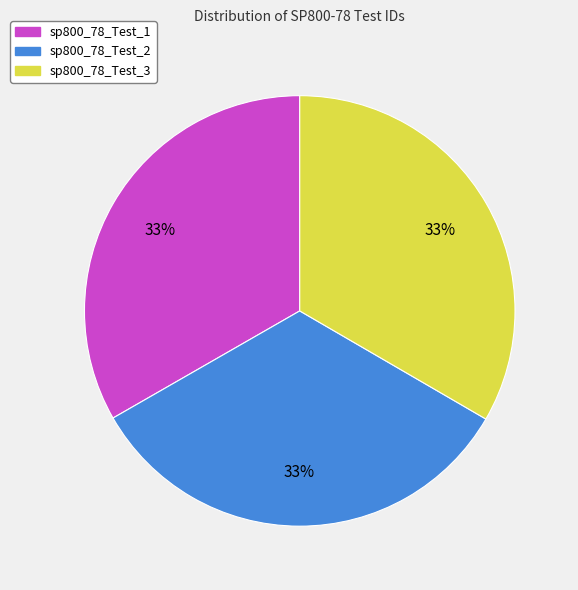

What is the ratio of the value at sp800_78_Test_2 to the value at sp800_78_Test_3?

1.0